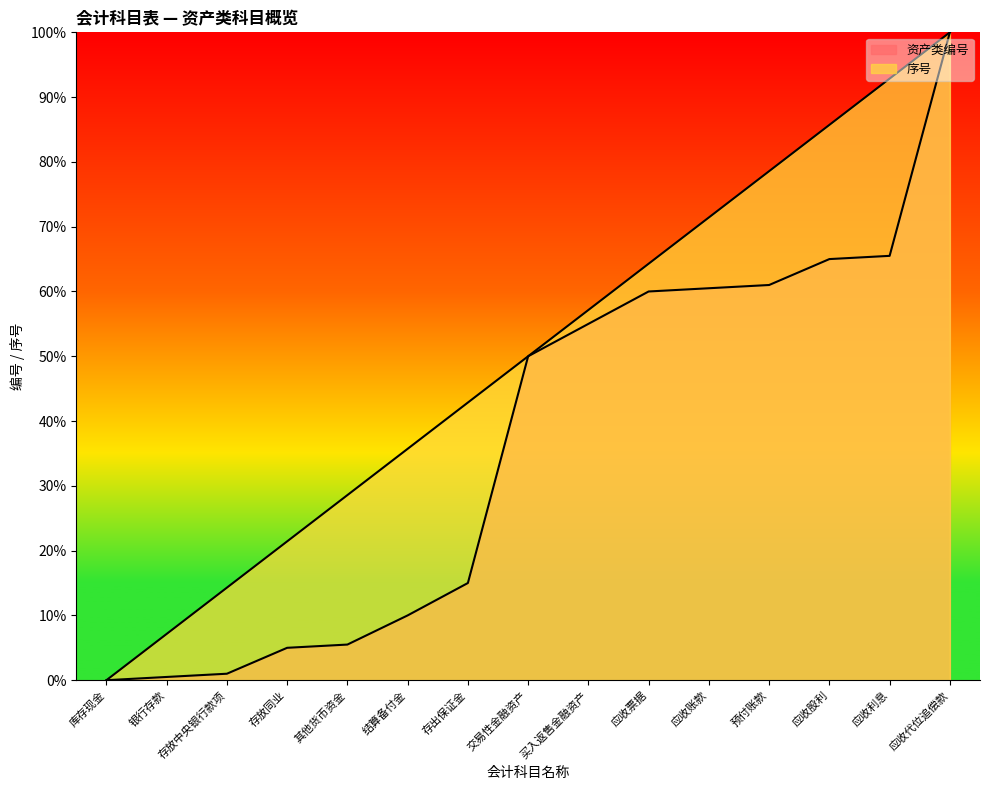

What is the spread (max minus min) of values at 应收账款?

10.9